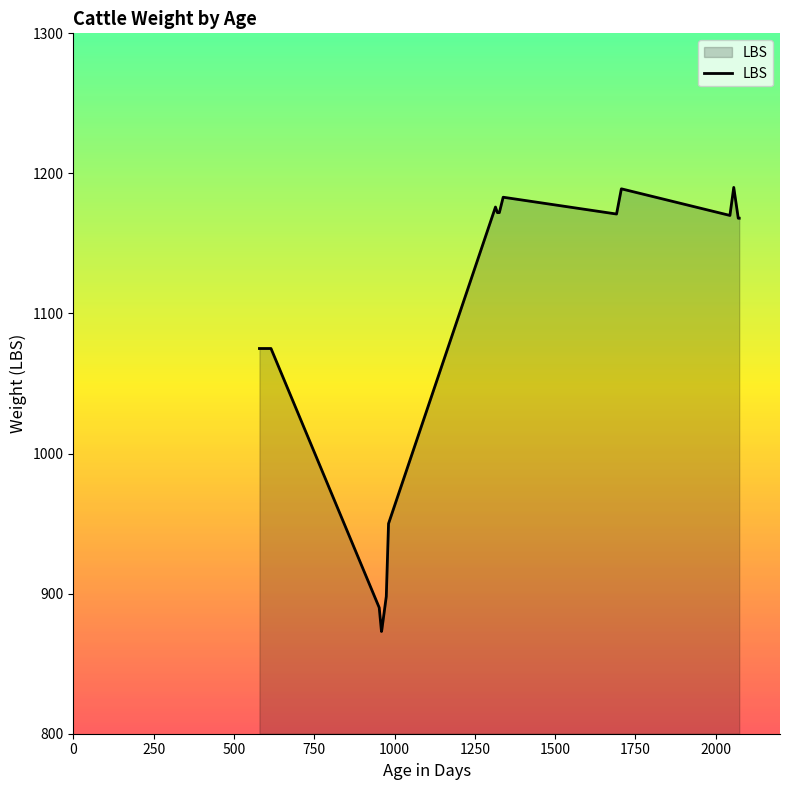

What is the greatest value displayed?

1190